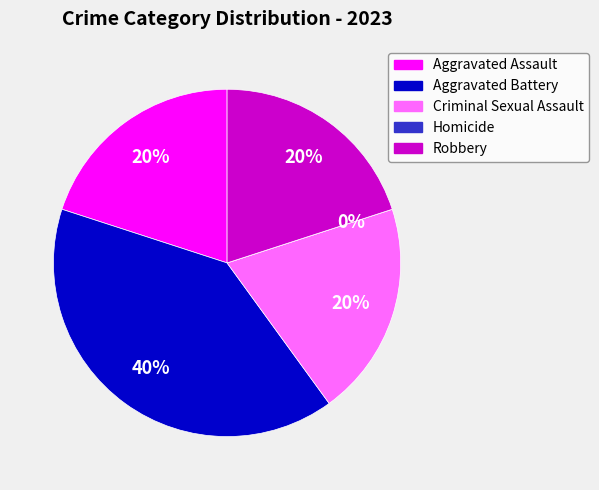

Is there a majority slice in this chart?

No